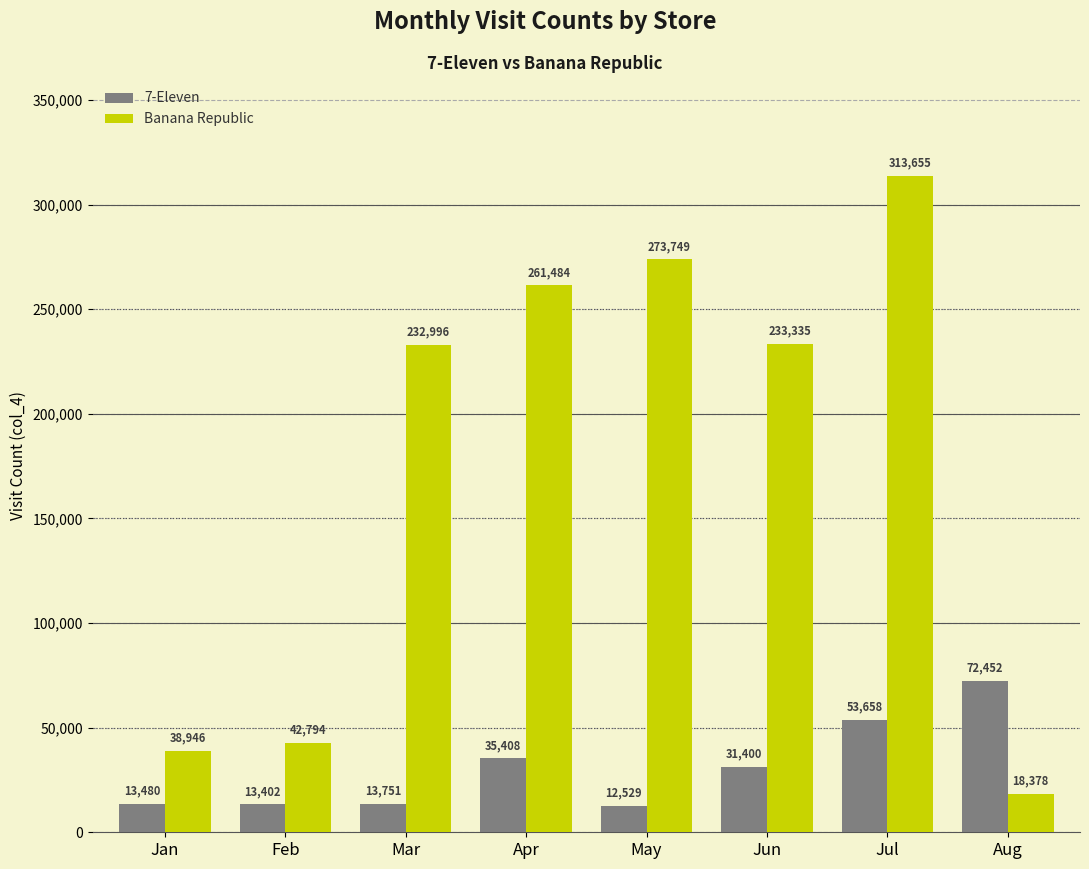

Rank the categories by Banana Republic value from highest to lowest.

Jul, May, Apr, Jun, Mar, Feb, Jan, Aug